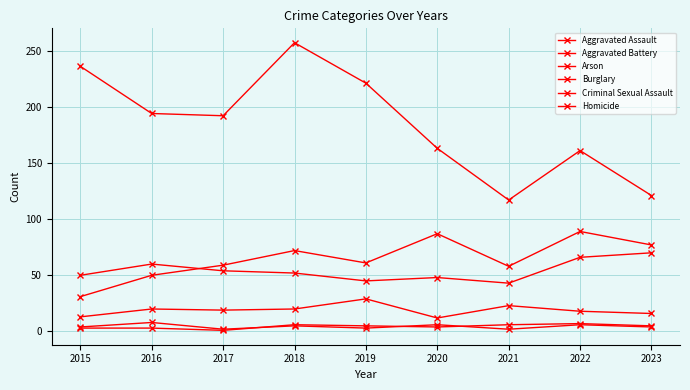

Reading left to right, list all the values displayed in this chart.

Aggravated Assault: 2015=31	2016=50	2017=59	2018=72	2019=61	2020=87	2021=58	2022=89	2023=77
Aggravated Battery: 2015=50	2016=60	2017=54	2018=52	2019=45	2020=48	2021=43	2022=66	2023=70
Arson: 2015=3	2016=3	2017=1	2018=6	2019=5	2020=4	2021=6	2022=7	2023=5
Burglary: 2015=236	2016=194	2017=192	2018=257	2019=221	2020=163	2021=117	2022=161	2023=121
Criminal Sexual Assault: 2015=13	2016=20	2017=19	2018=20	2019=29	2020=12	2021=23	2022=18	2023=16
Homicide: 2015=4	2016=8	2017=2	2018=5	2019=3	2020=6	2021=2	2022=6	2023=4